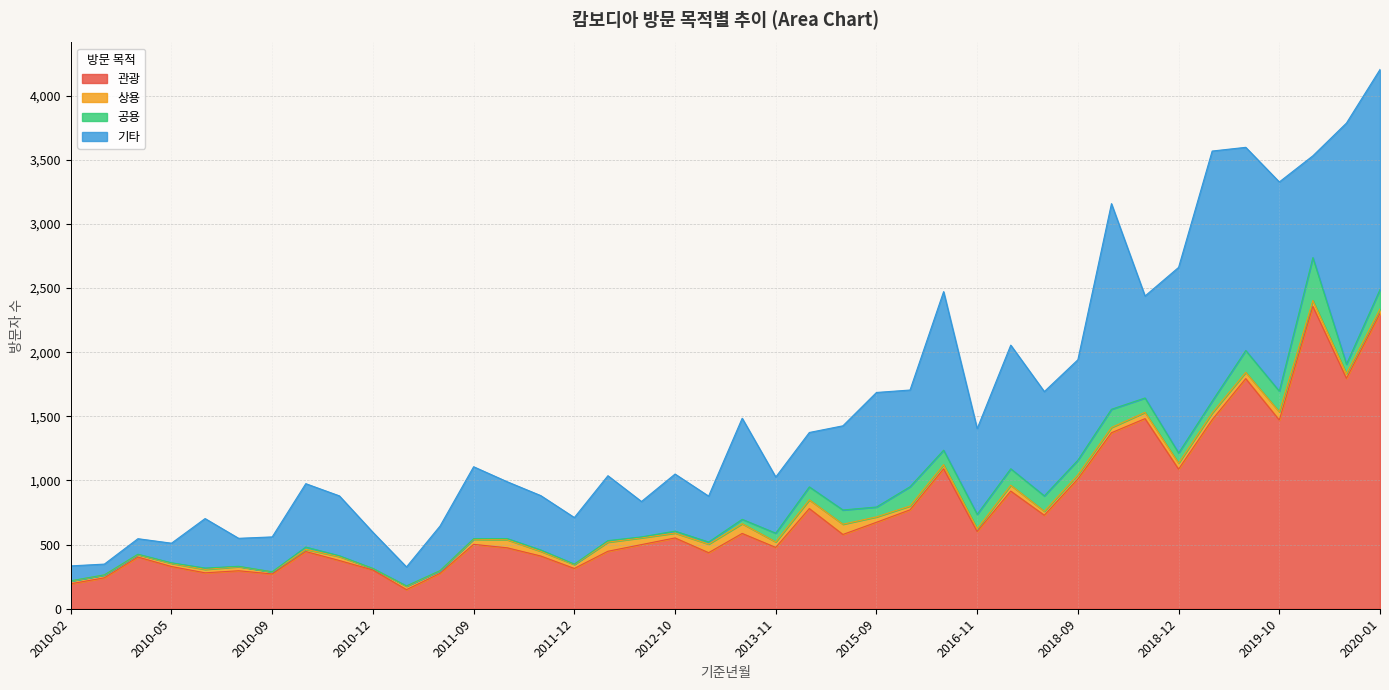

At which category is the sum across all series the highest?

2020-01